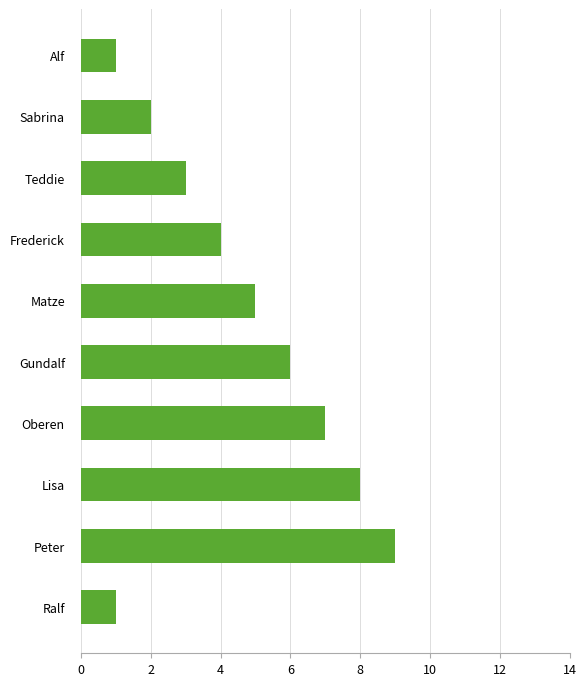

How many data points are less than 5?

5